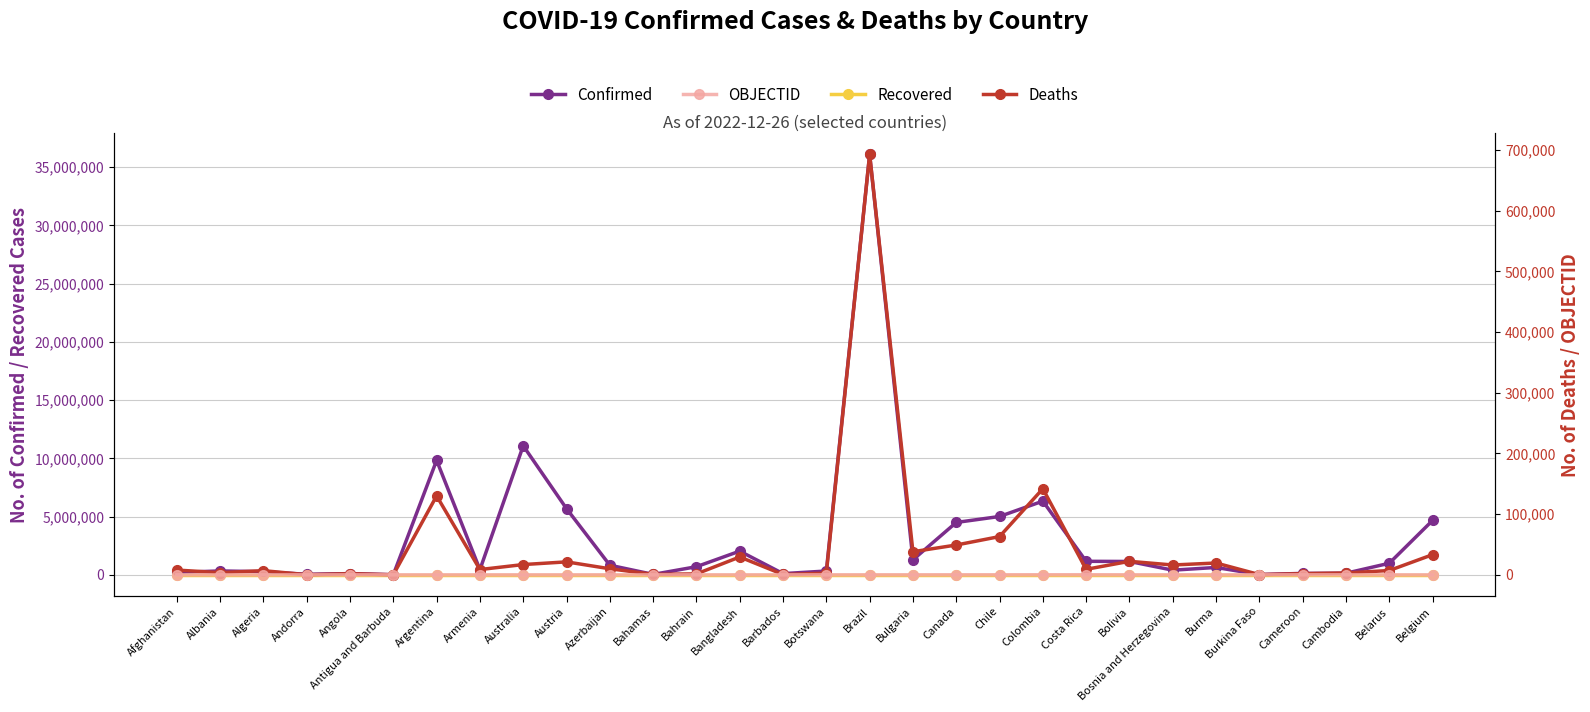

At which category does the chart reach its peak across all series?

Brazil